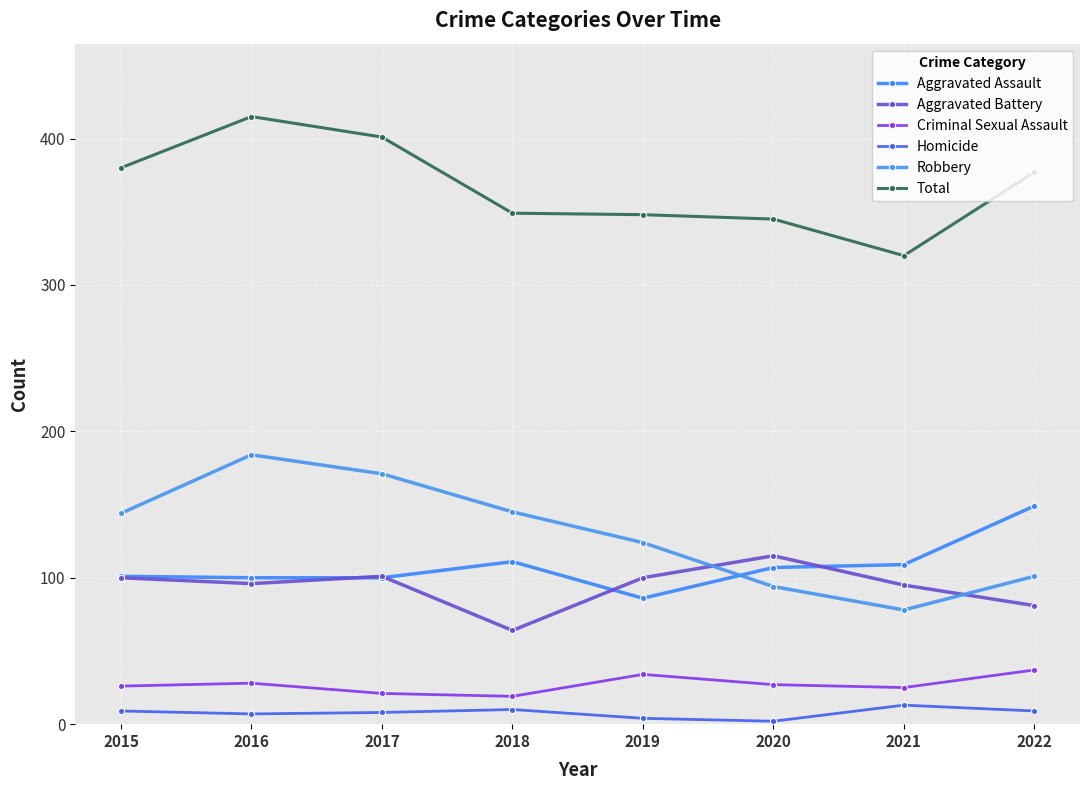

Where is the first local minimum for Homicide?

2016